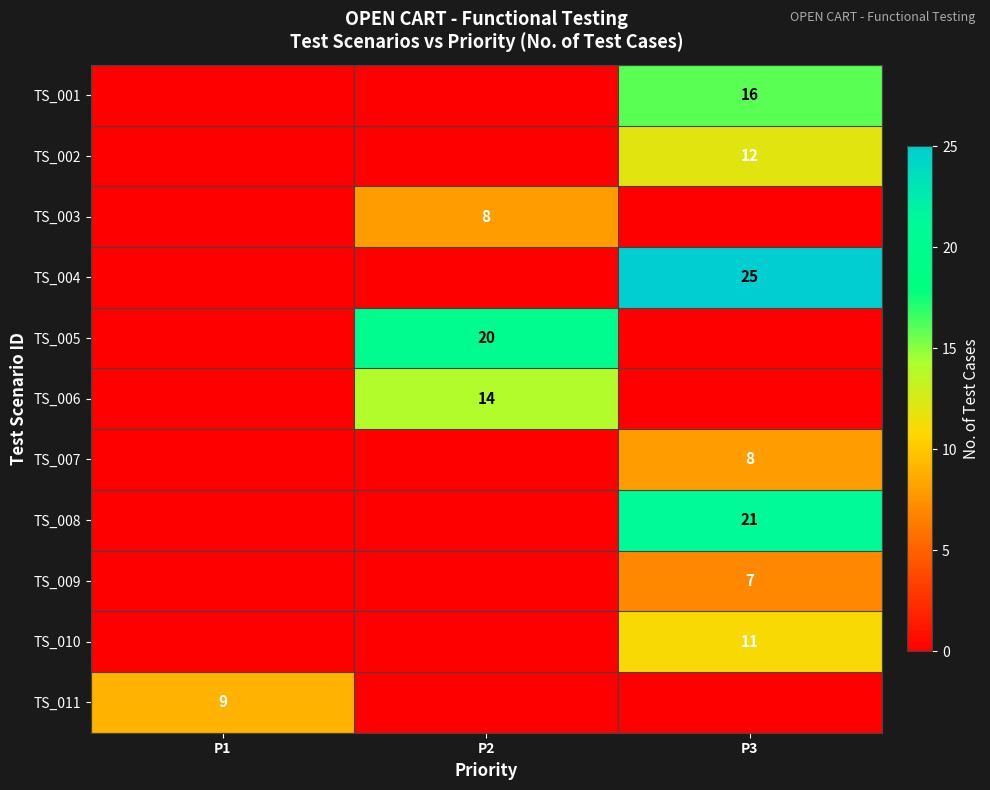

What is the average value of the TS_002 series?

4